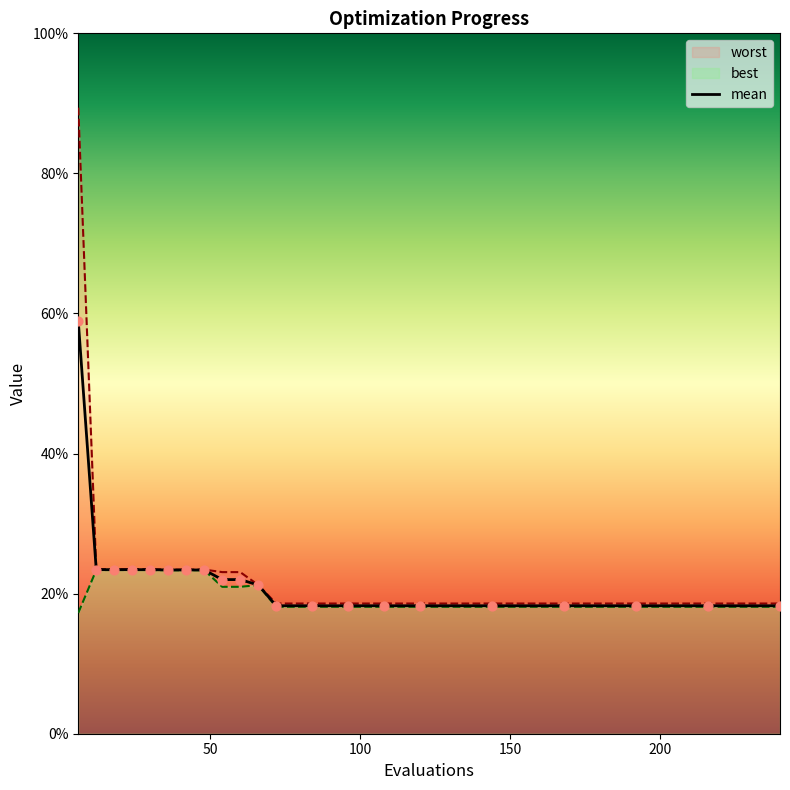

Which series has the largest total across all categories?

worst